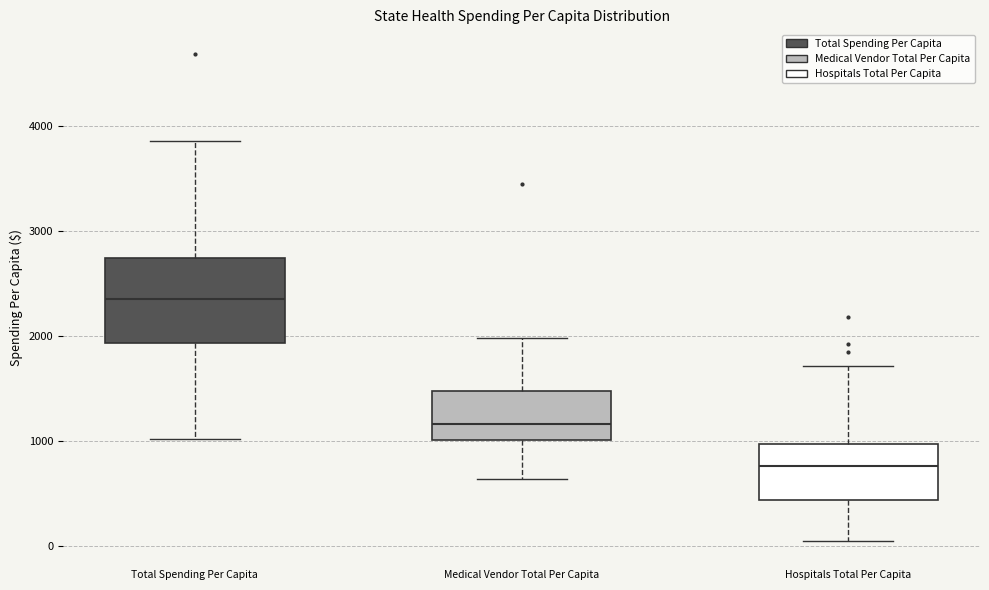

Which box has the lowest median line?

Hospitals Total Per Capita